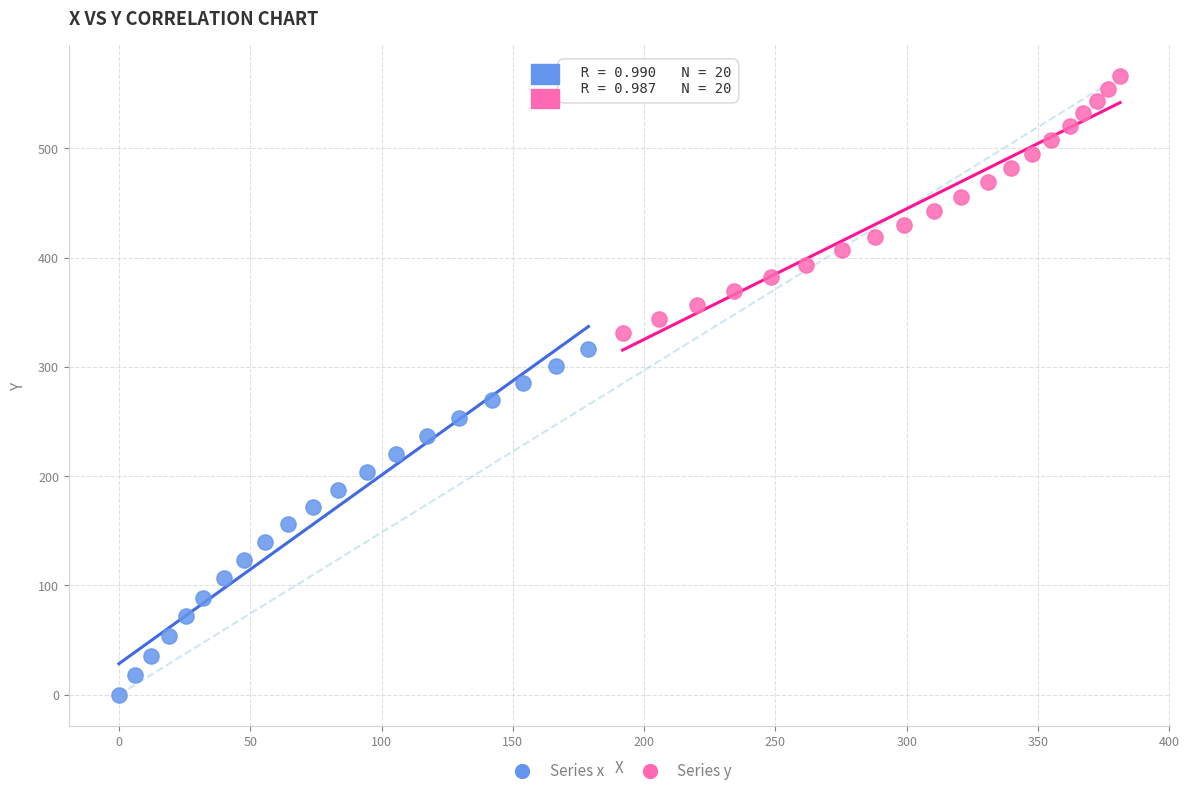

Which series has the widest spread of Y values?

Series x